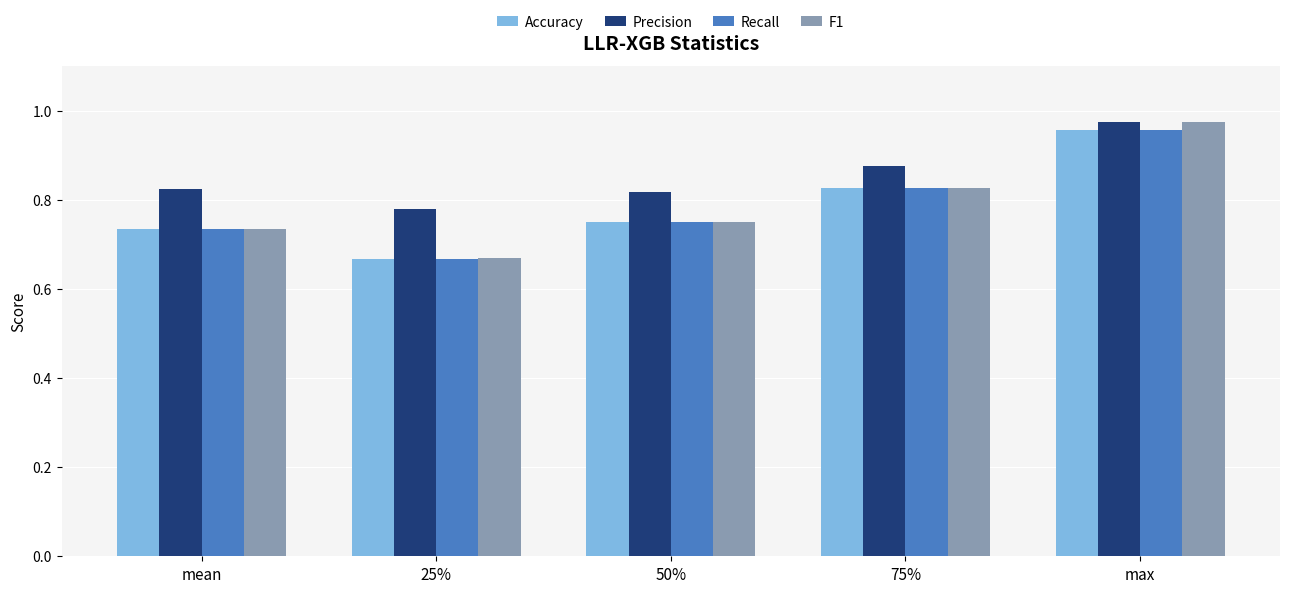

Where is Precision nearest to the value 0?

25%